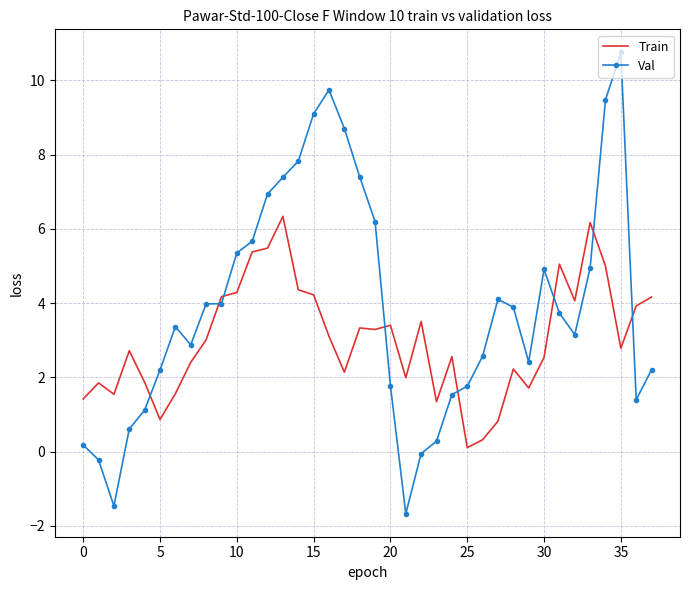

How many intersections are there between Train and Val?

8